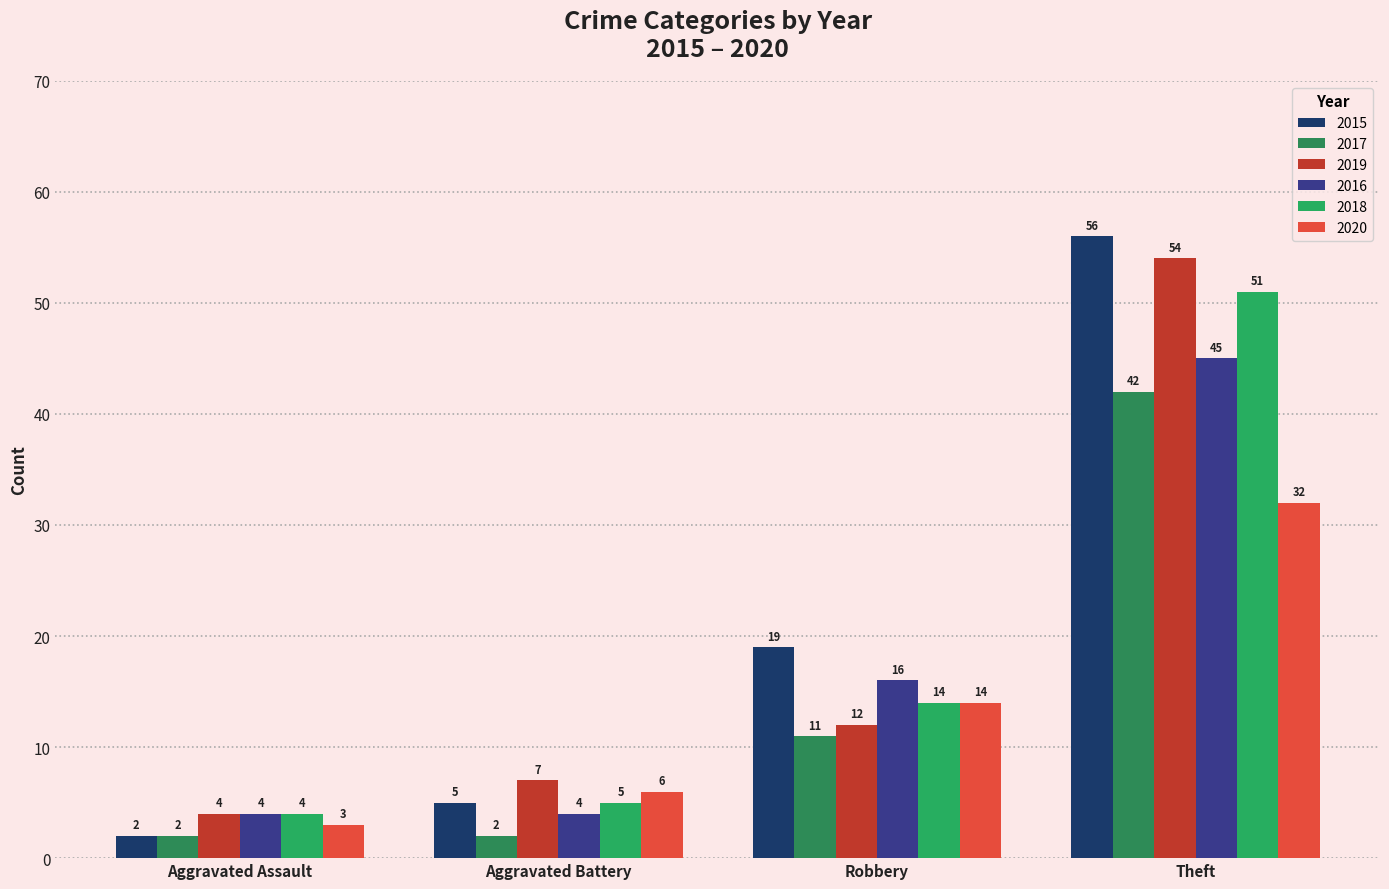

Reading right to left, transcribe all the data shown in this chart.

2015: Theft=56	Robbery=19	Aggravated Battery=5	Aggravated Assault=2
2017: Theft=42	Robbery=11	Aggravated Battery=2	Aggravated Assault=2
2019: Theft=54	Robbery=12	Aggravated Battery=7	Aggravated Assault=4
2016: Theft=45	Robbery=16	Aggravated Battery=4	Aggravated Assault=4
2018: Theft=51	Robbery=14	Aggravated Battery=5	Aggravated Assault=4
2020: Theft=32	Robbery=14	Aggravated Battery=6	Aggravated Assault=3